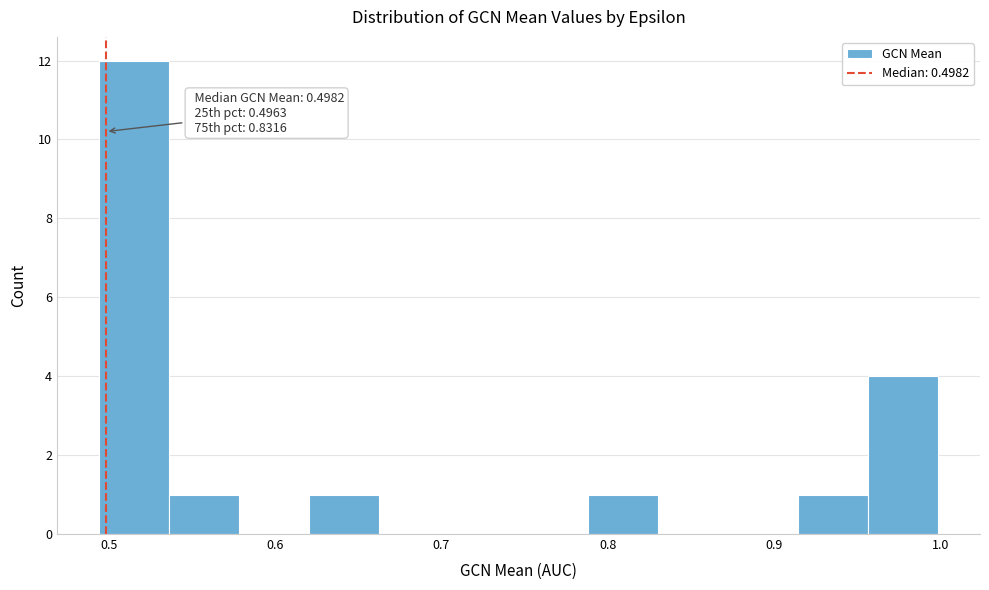

Which range on the x-axis has the tallest bar?

0.49 to 0.54